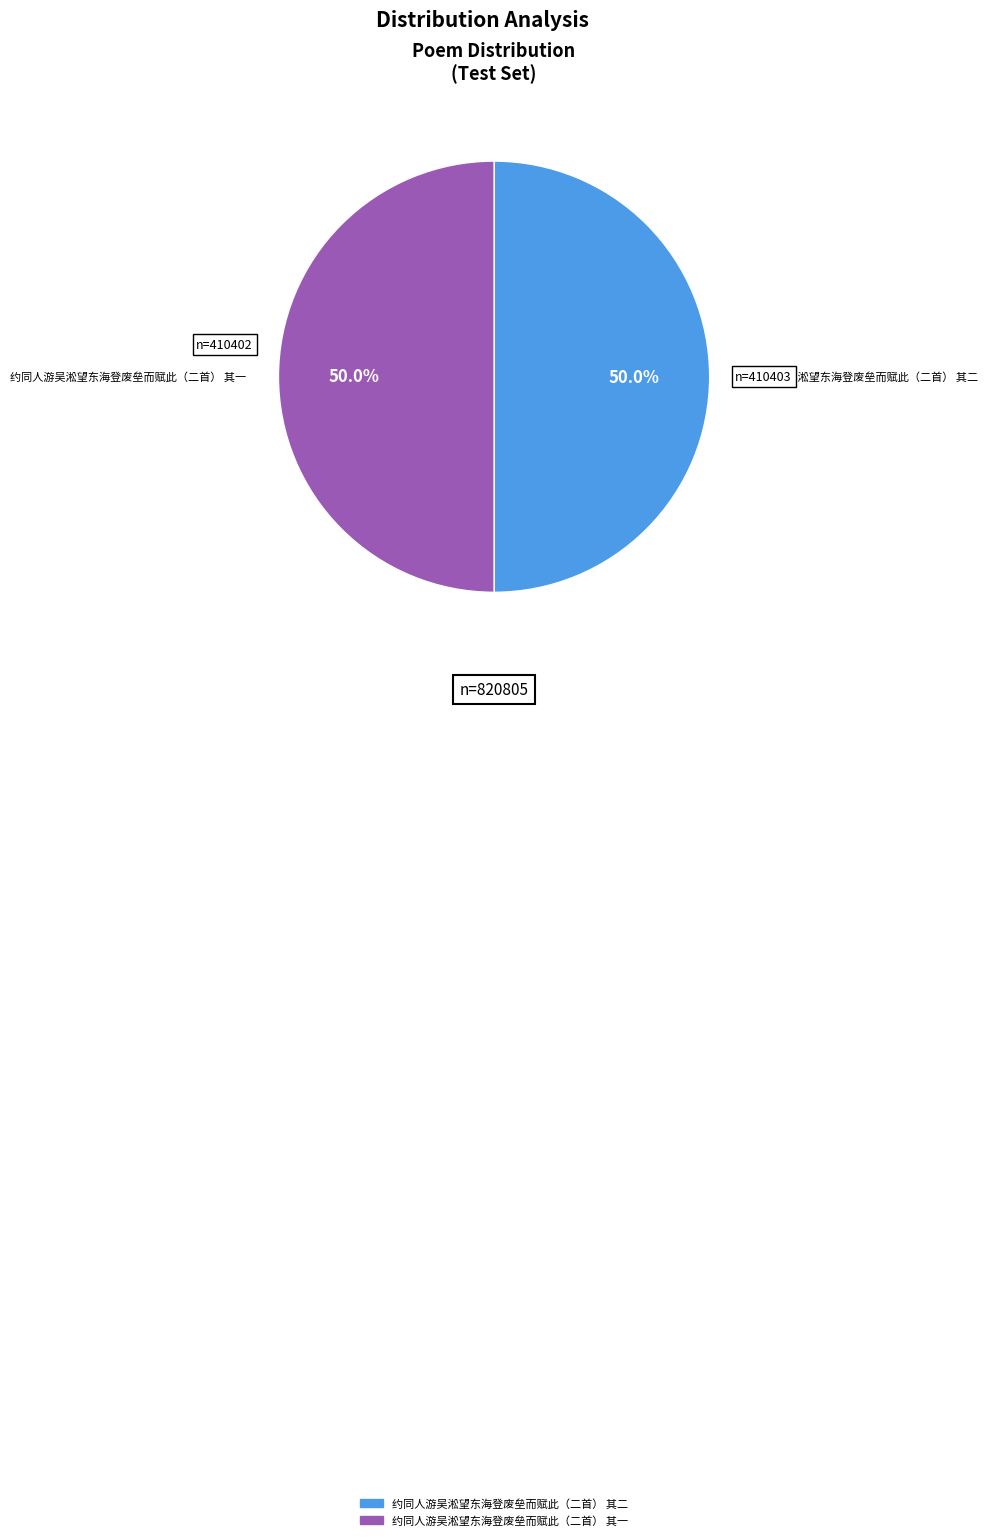

Combined, do 约同人游吴淞望东海登废垒而赋此（二首） 其二 and 约同人游吴淞望东海登废垒而赋此（二首） 其一 account for over 50%?

Yes